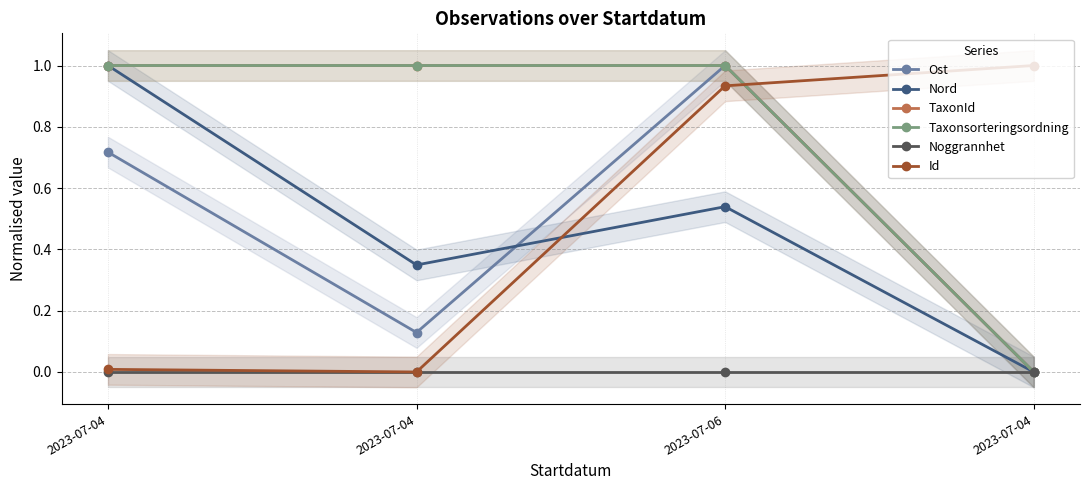

What is the total value across all series at 2023-07-06?

4.5